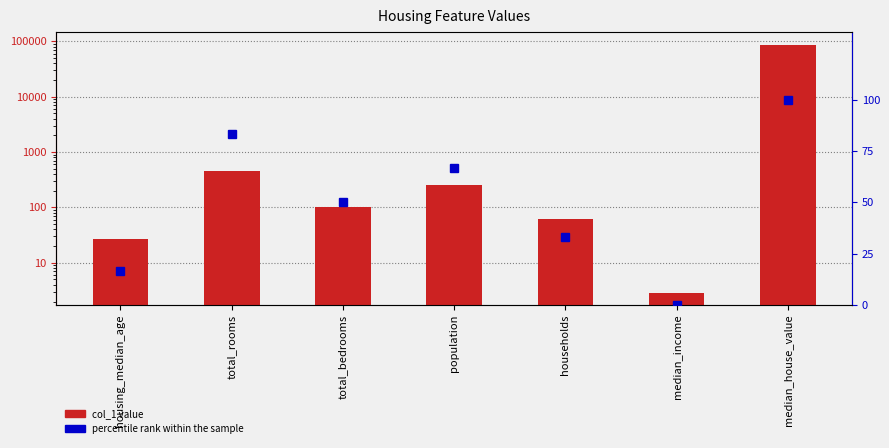

Reading right to left, list all the values displayed in this chart.

col_1: median_house_value=87500.0	median_income=2.9	households=61.0	population=258.0	total_bedrooms=103.0	total_rooms=452.0	housing_median_age=27.0
percentile rank within the sample: median_house_value=100.0	median_income=0.0	households=33.3	population=66.7	total_bedrooms=50.0	total_rooms=83.3	housing_median_age=16.7